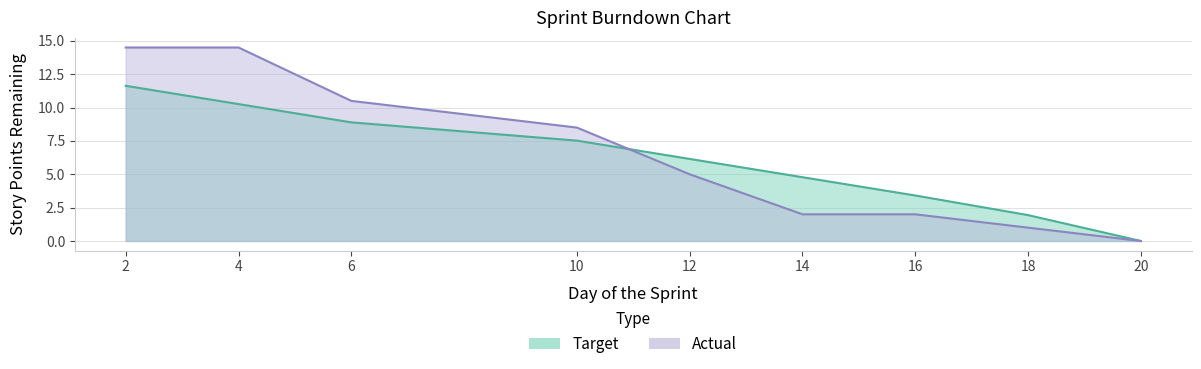

Which series has the largest total across all categories?

Actual